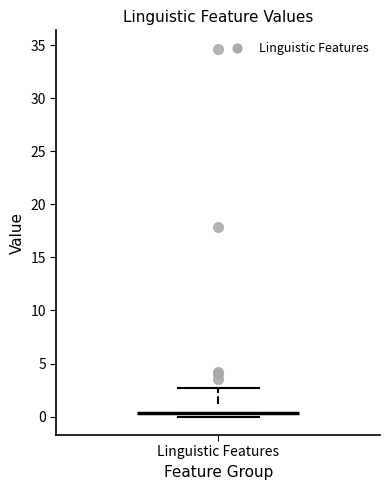

Transcribe this box plot: give where the median line is, the range the box spans, and where the two whiskers end, as read against the y-axis. The values are not printed on the chart, so give them approximately, as read against the axis.

median 0.5, box 0.0 to 1.0, whiskers 0.0 to 2.5